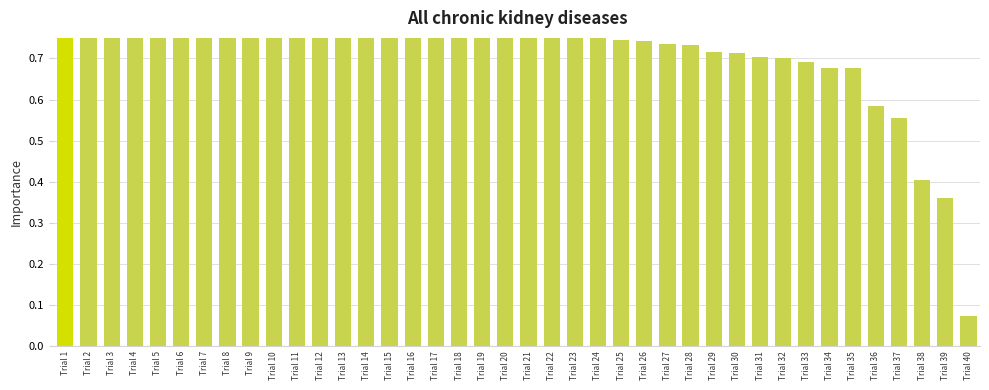

Between Trial 39 and Trial 36, which is larger?

Trial 36